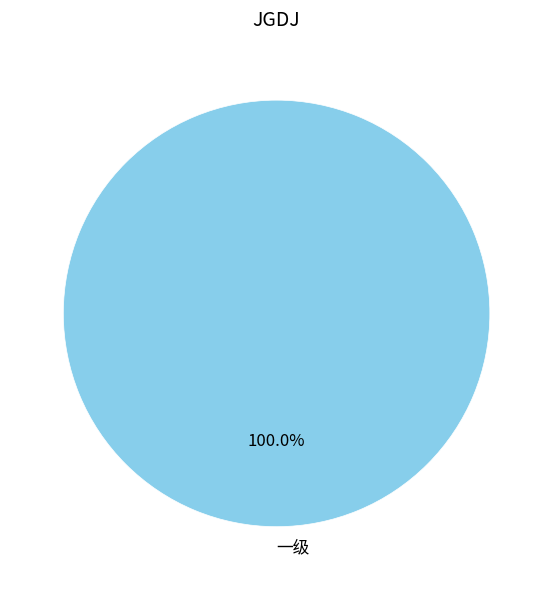

Which slice represents more than half of the pie?

一级